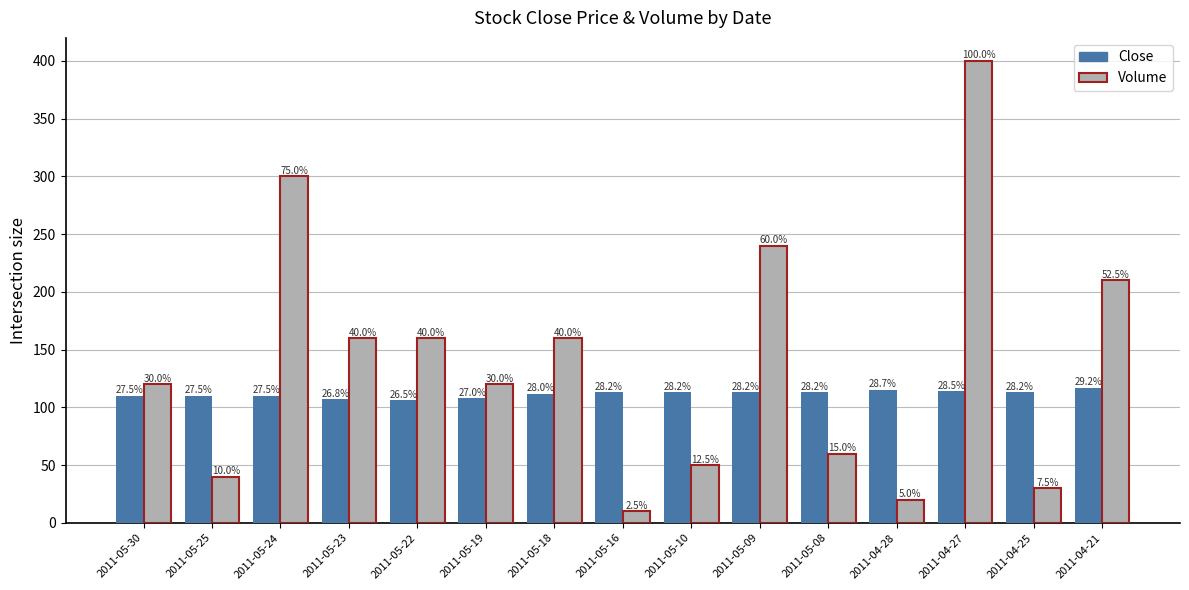

How many bars are there in each group?

2